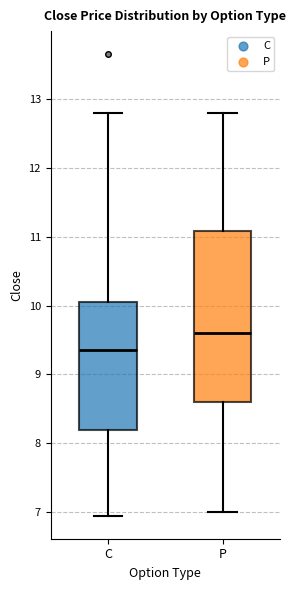

Where does the lower whisker of the box for C end on the y-axis? The values are not printed on the chart, so give them approximately, as read against the axis.

7.0